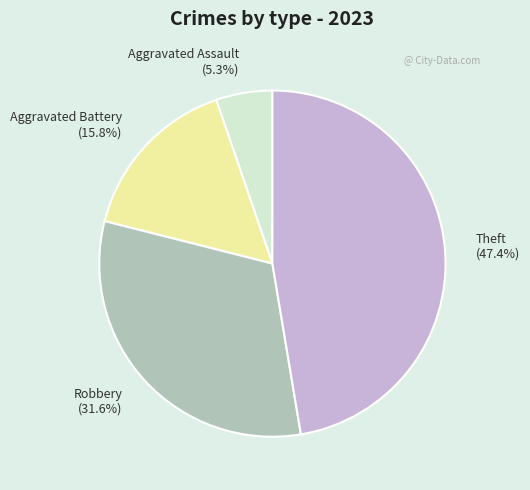

How many segments does this pie chart have?

4